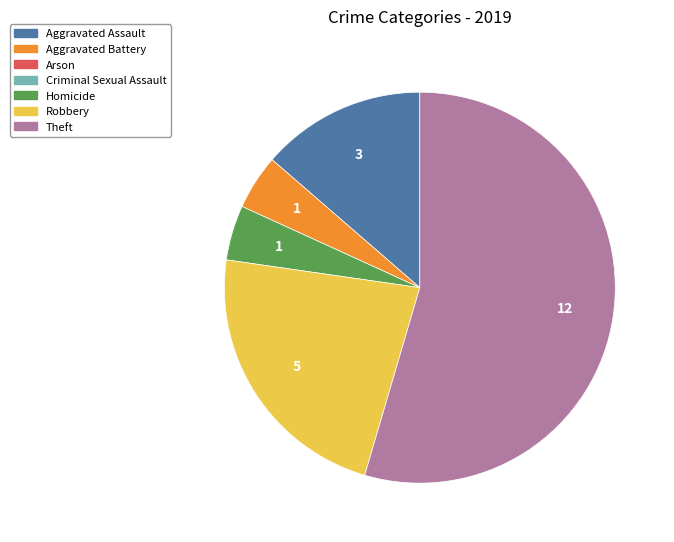

Does any single category account for the majority?

Yes